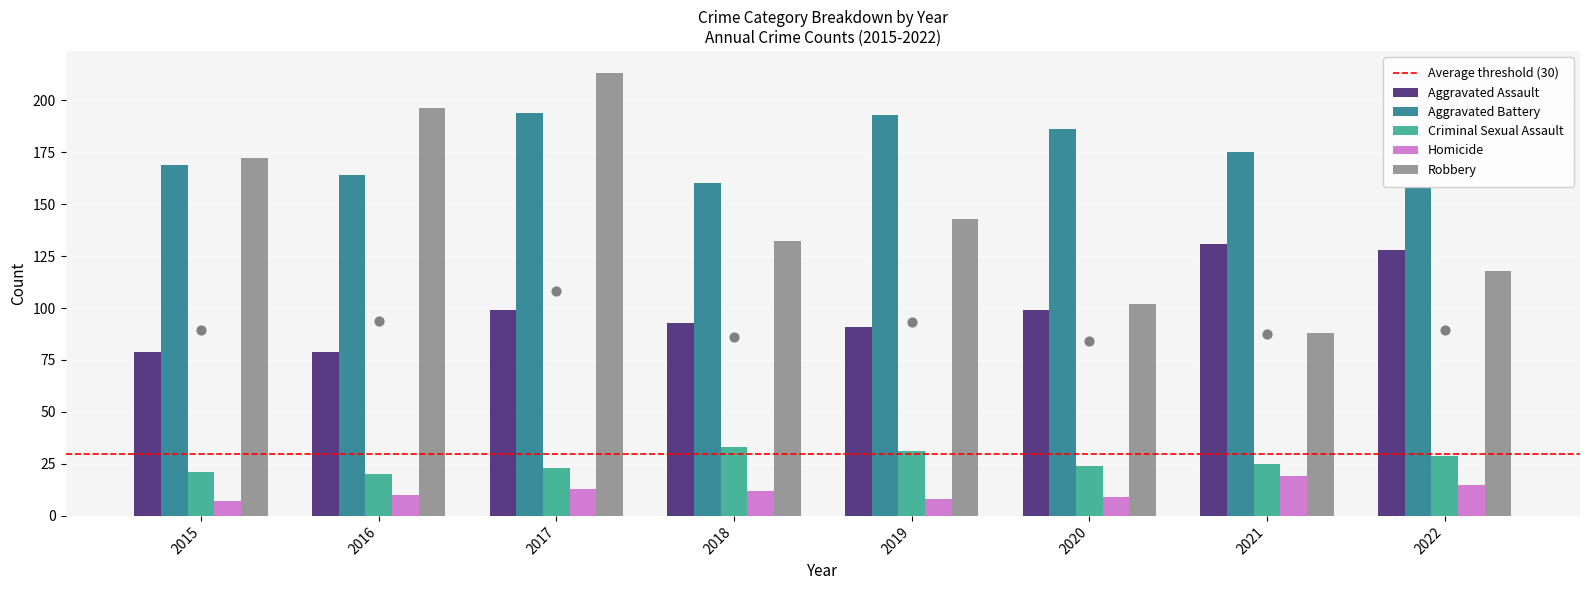

What are all the series names shown in the legend?

Aggravated Assault, Aggravated Battery, Criminal Sexual Assault, Homicide, Robbery